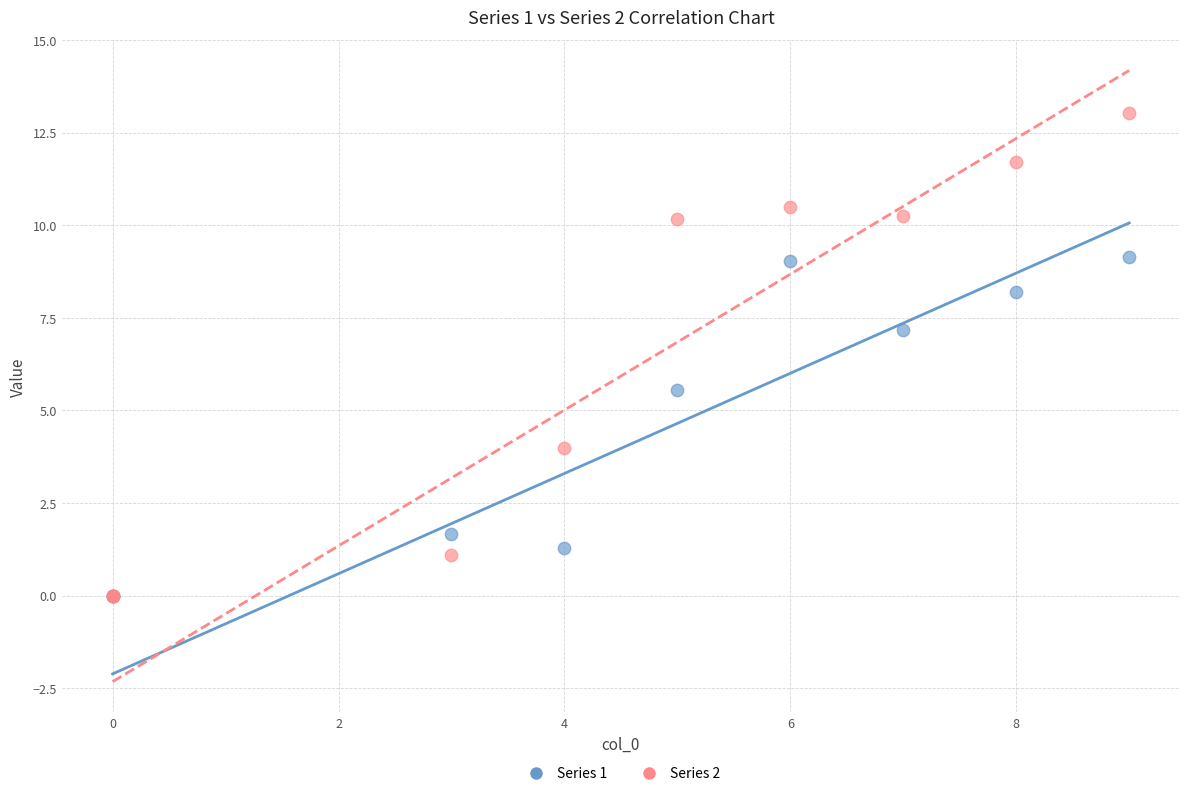

Across all series, what Y value is closest to 6?

5.6